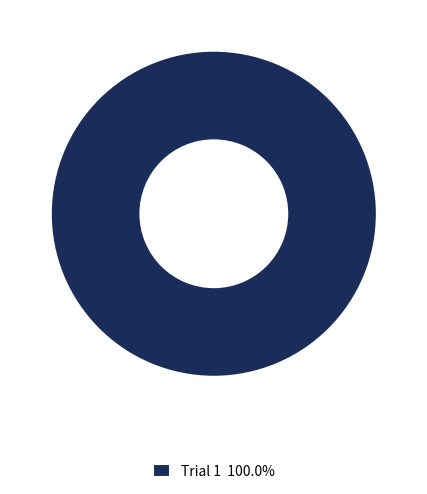

Is Trial 1 100.0% the majority of the pie?

Yes